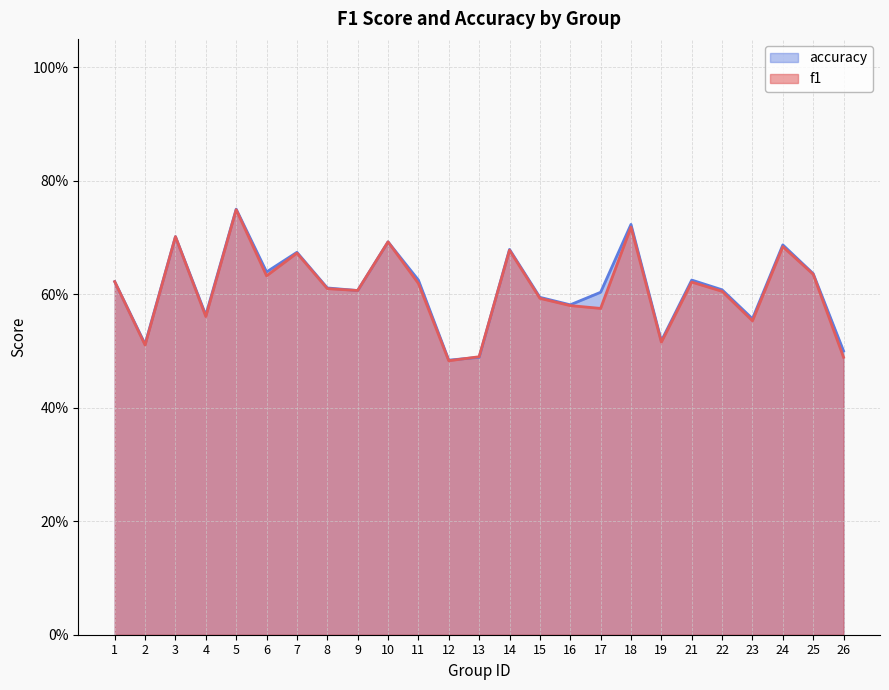

List the labels in order of f1 value, smallest first.

12, 26, 13, 2, 19, 23, 4, 17, 16, 15, 22, 9, 8, 11, 21, 1, 6, 25, 7, 14, 24, 10, 3, 18, 5